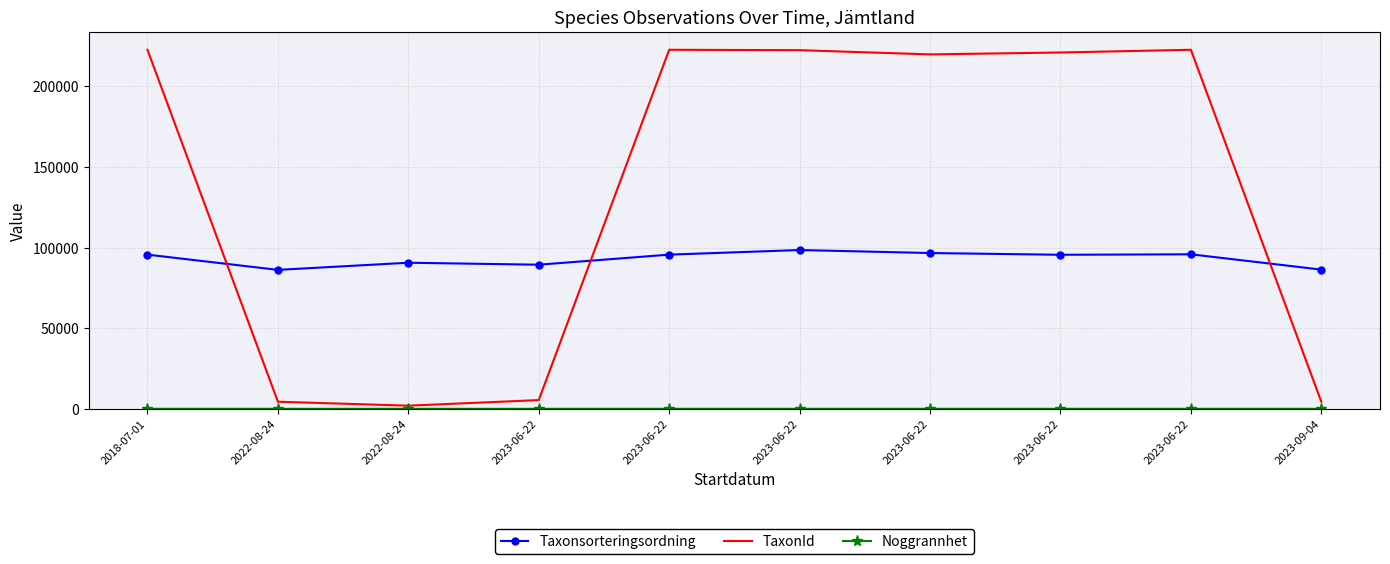

Where is the first local minimum for TaxonId?

2022-08-24